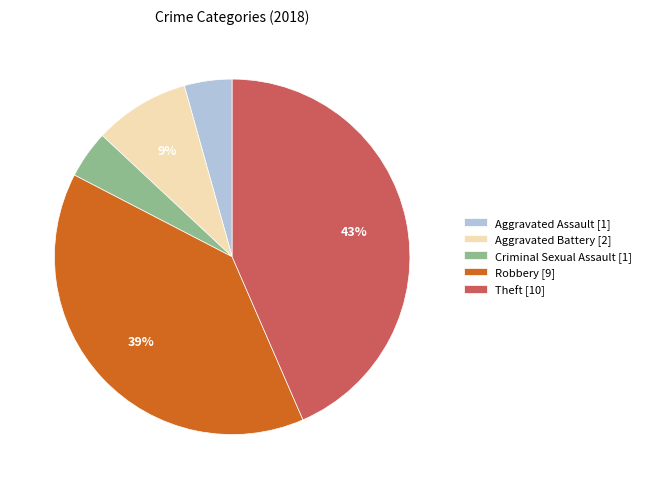

The Aggravated Battery slice represents 9% of the pie. True or false?

True